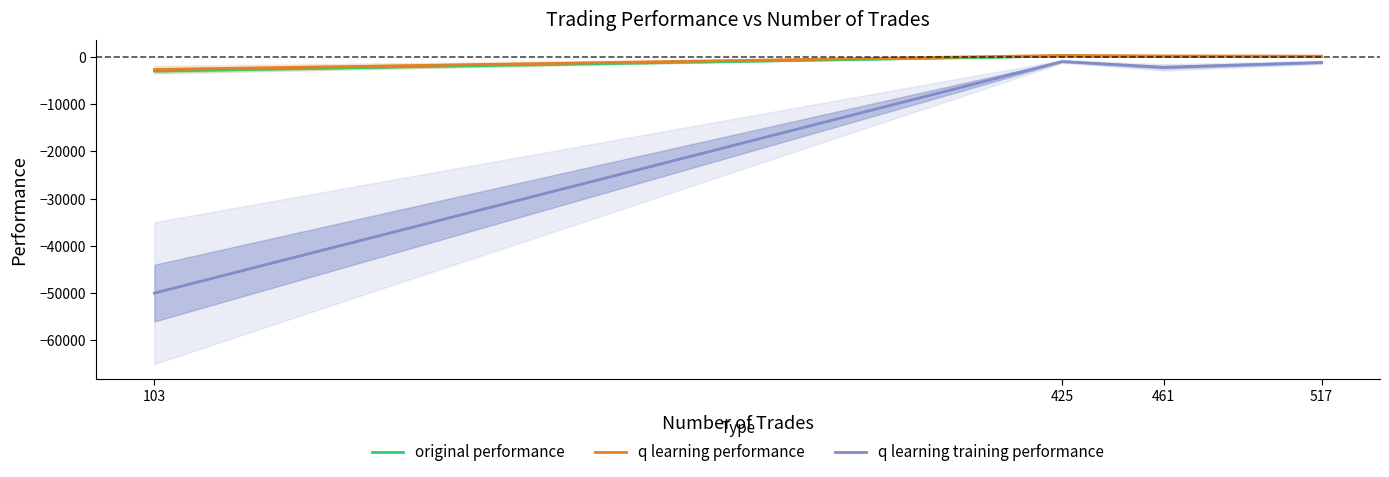

Rank the categories by q learning training performance value from highest to lowest.

425, 517, 461, 103